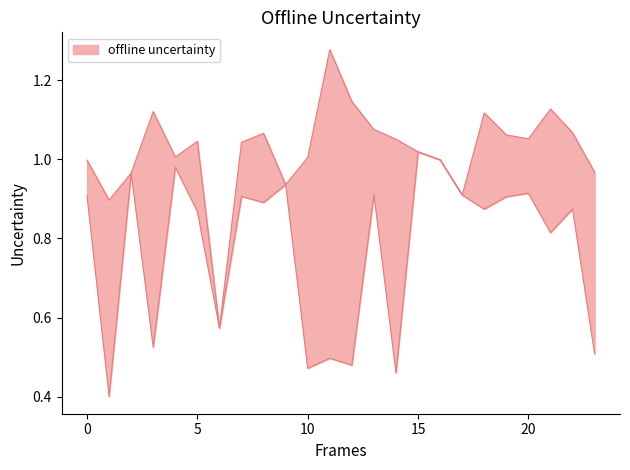

Reading left to right, transcribe all the data shown in this chart.

Zmax: 0.0=1.0	1.0=0.9	2.0=1.0	3.0=1.1	4.0=1.0	5.0=1.0	6.0=0.6	7.0=1.0	8.0=1.1	9.0=0.9	10.0=1.0	11.0=1.3	12.0=1.1	13.0=1.1	14.0=1.1	15.0=1.0	16.0=1.0	17.0=0.9	18.0=1.1	19.0=1.1	20.0=1.1	21.0=1.1	22.0=1.1	23.0=1.0
Zmin: 0.0=0.9	1.0=0.4	2.0=1.0	3.0=0.5	4.0=1.0	5.0=0.9	6.0=0.6	7.0=0.9	8.0=0.9	9.0=0.9	10.0=0.5	11.0=0.5	12.0=0.5	13.0=0.9	14.0=0.5	15.0=1.0	16.0=1.0	17.0=0.9	18.0=0.9	19.0=0.9	20.0=0.9	21.0=0.8	22.0=0.9	23.0=0.5